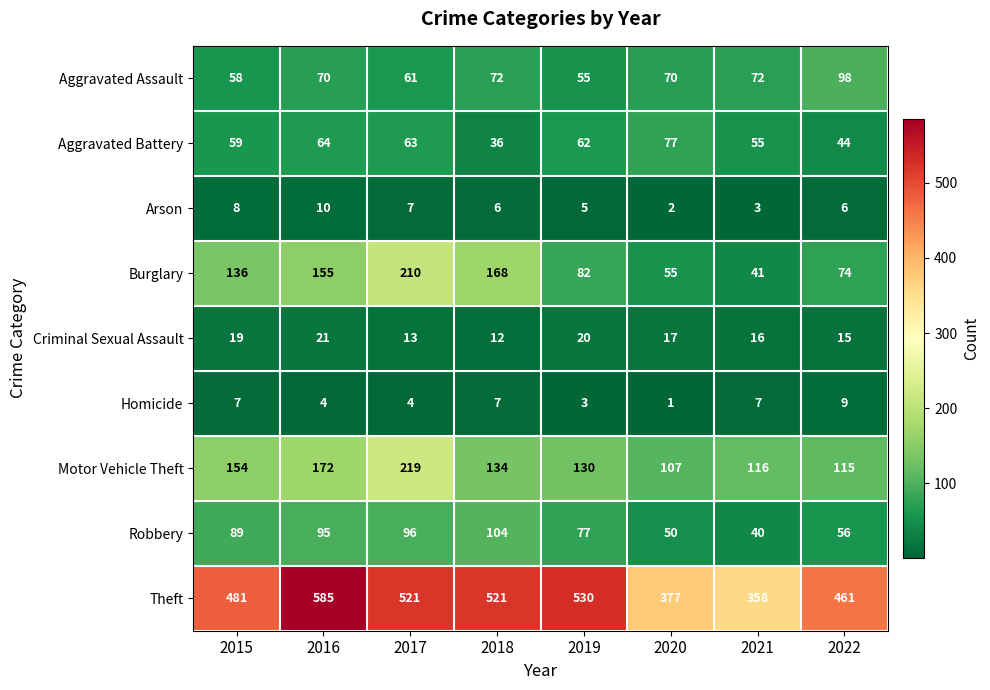

At which label does Criminal Sexual Assault first exceed 17?

2015